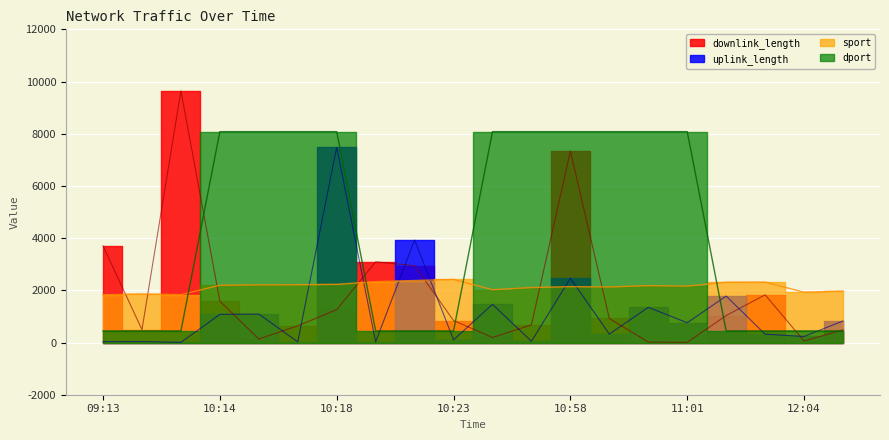

After their last crossing, which series has the higher values: sport or downlink_length?

sport